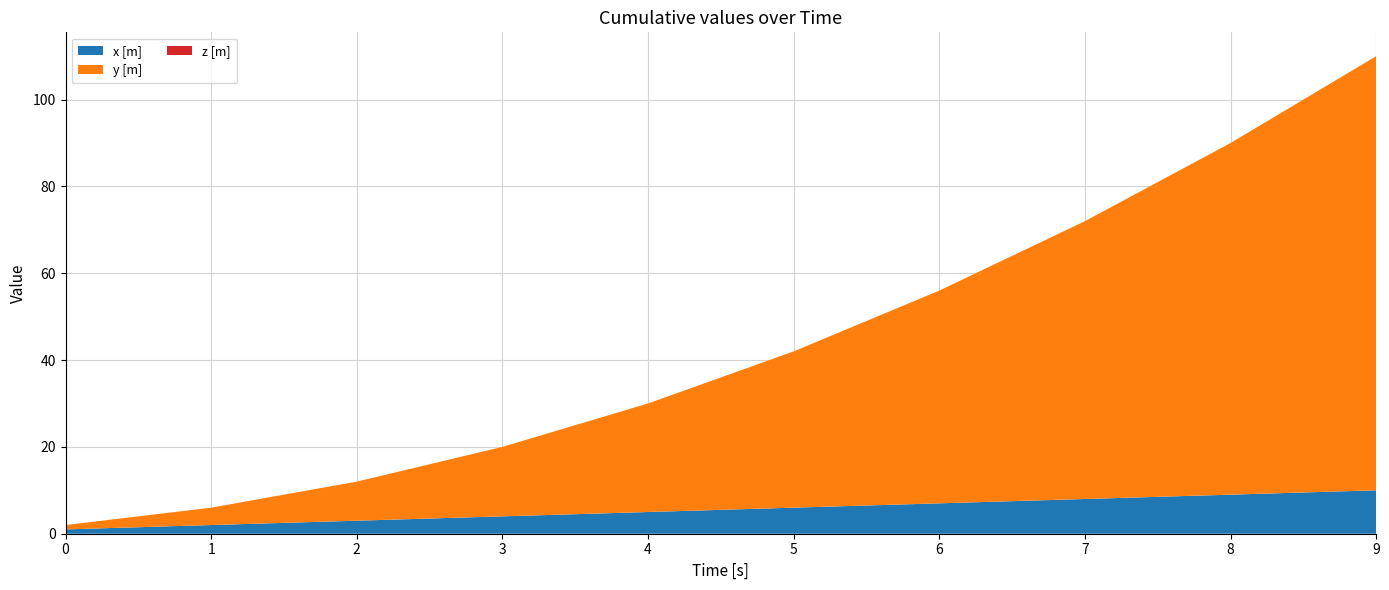

Reading right to left, transcribe all the data shown in this chart.

x [m]: 9=10	8=9	7=8	6=7	5=6	4=5	3=4	2=3	1=2	0=1
y [m]: 9=100	8=81	7=64	6=49	5=36	4=25	3=16	2=9	1=4	0=1
z [m]: 9=0	8=0	7=0	6=0	5=0	4=0	3=0	2=0	1=0	0=0